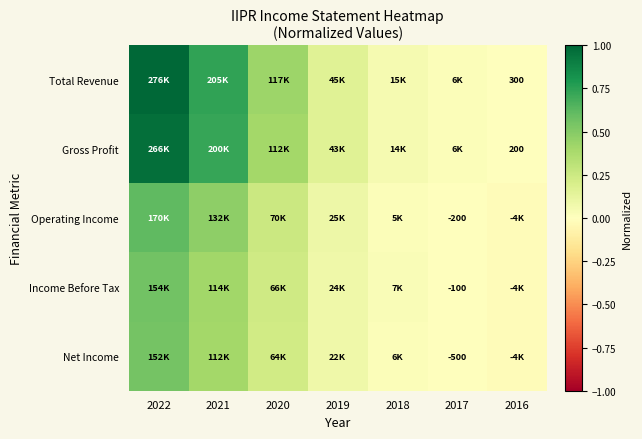

What is the difference between the highest and lowest values at 2022?

0.4